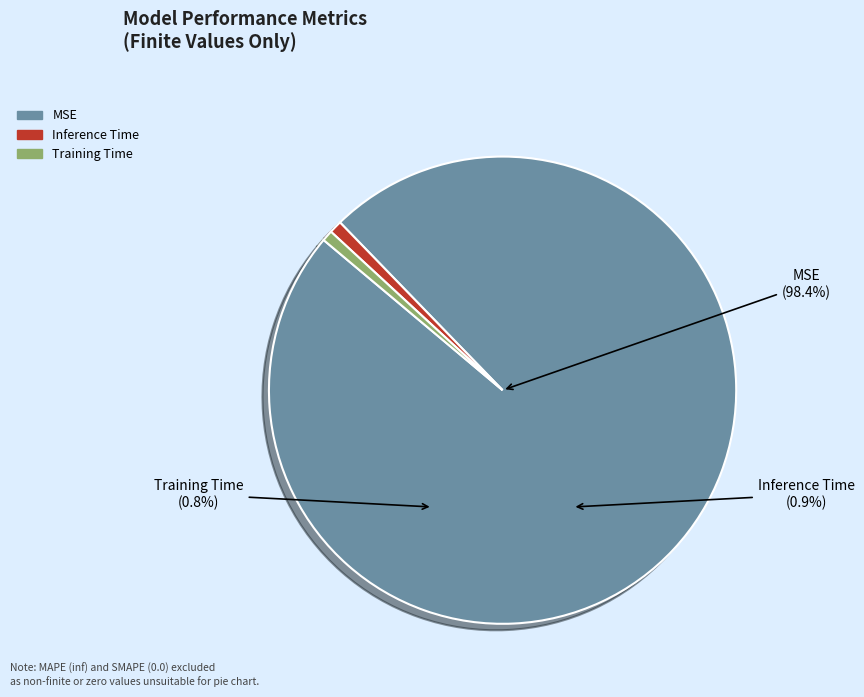

To the nearest percent, what percentage of the pie is Training Time?

1%